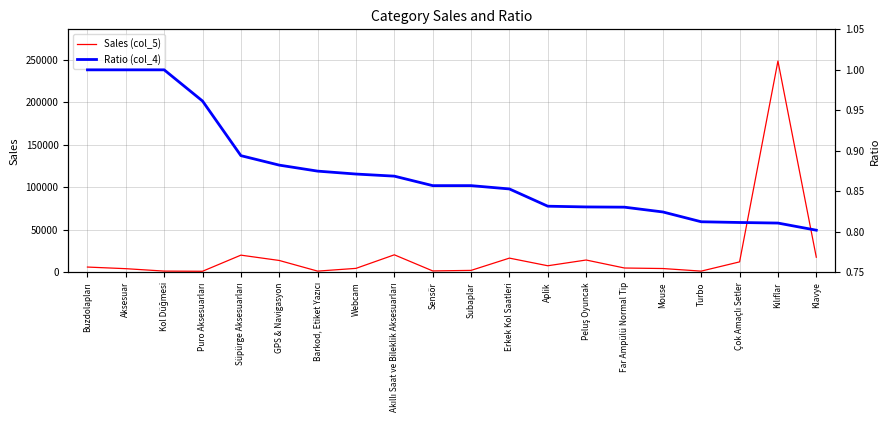

What is the total value across all series at Klavye?

17845.8